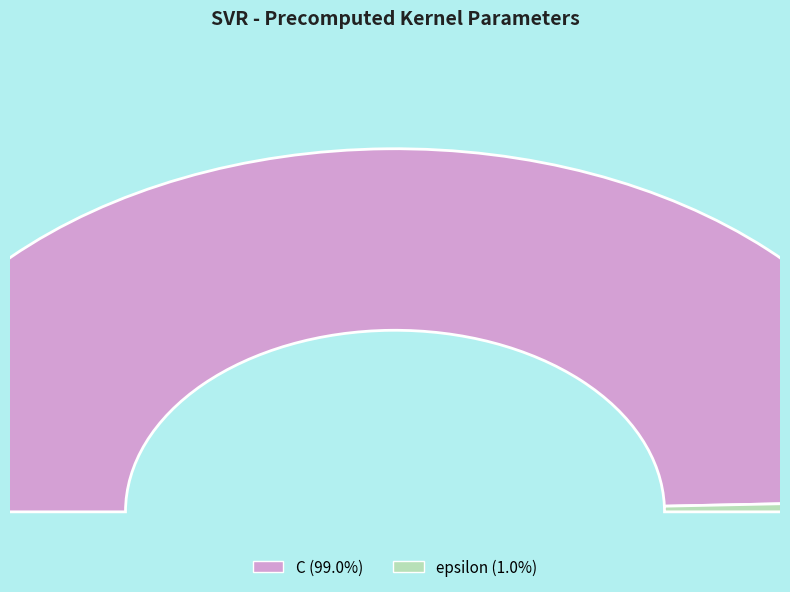

What percentage is the epsilon slice, to the nearest percent?

1%